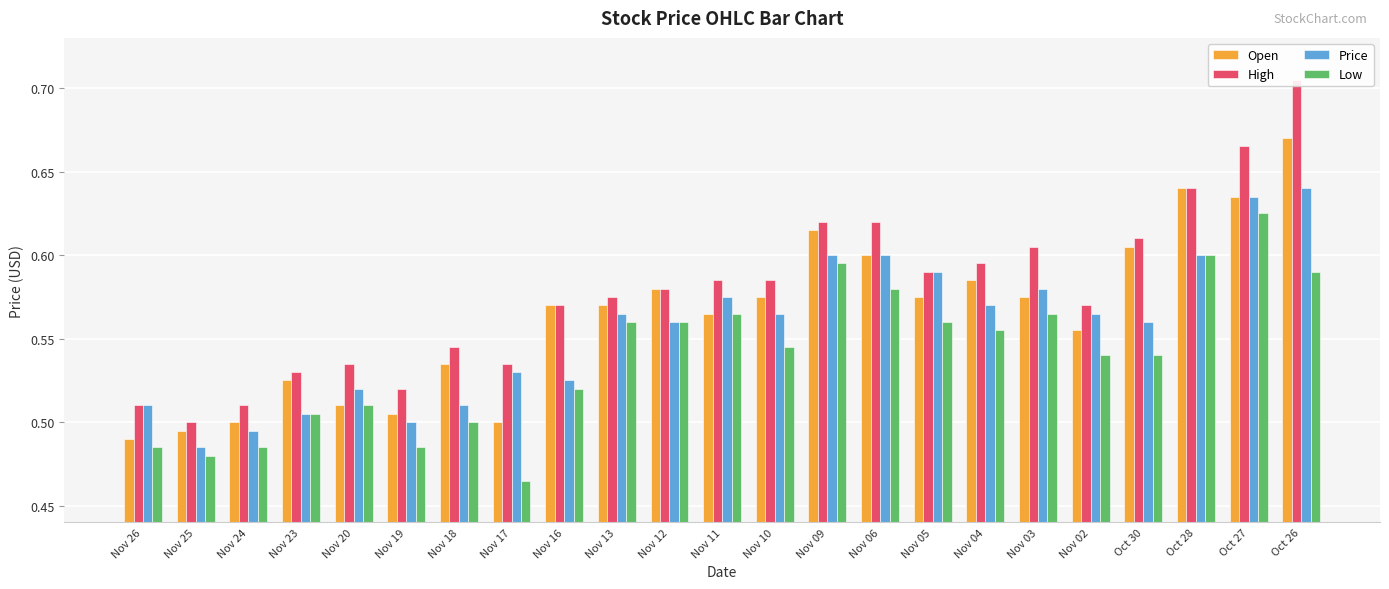

What is the label of the 16th bar from the left?

Nov 05